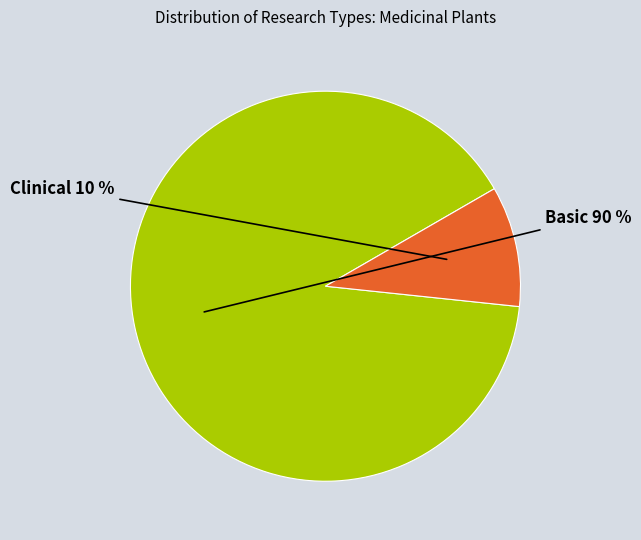

Do Clinical and Basic together represent more than half of the pie?

Yes